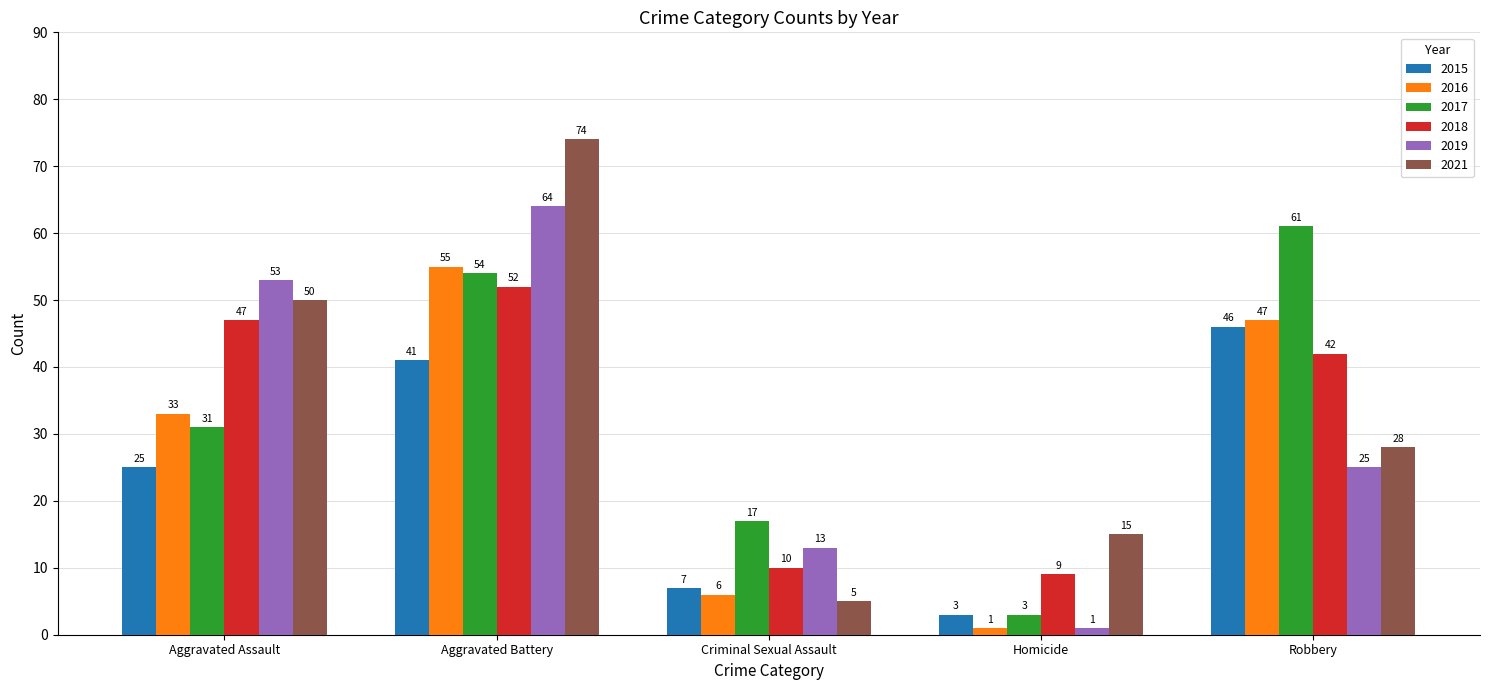

Which series changed the most between Homicide and Robbery?

2017